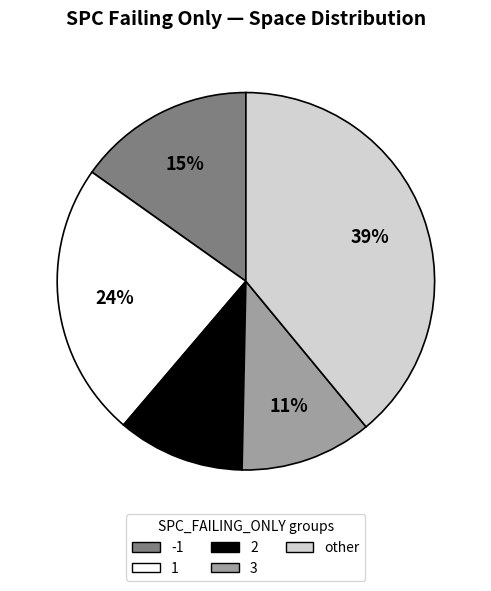

To the nearest percent, what is the average slice percentage?

20%